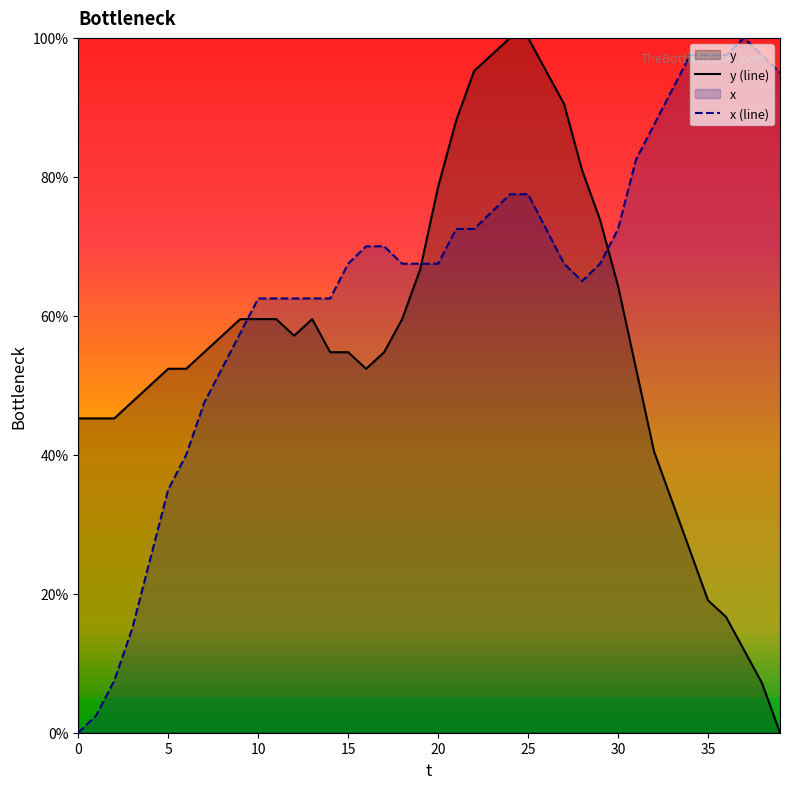

Rank the series by their average value, from highest to lowest.

x (line), y (line)